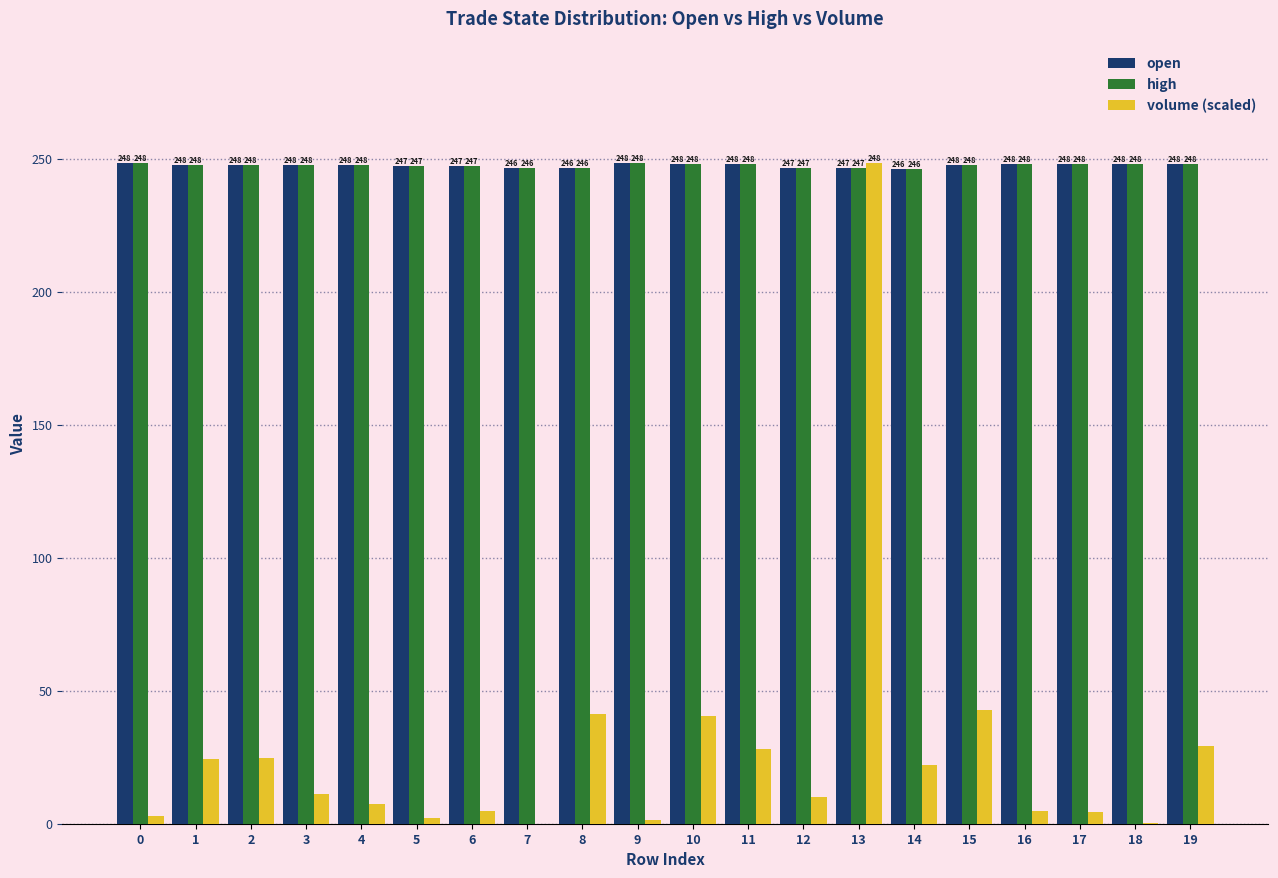

Between 0 and 3, which series saw the biggest shift?

volume (scaled)